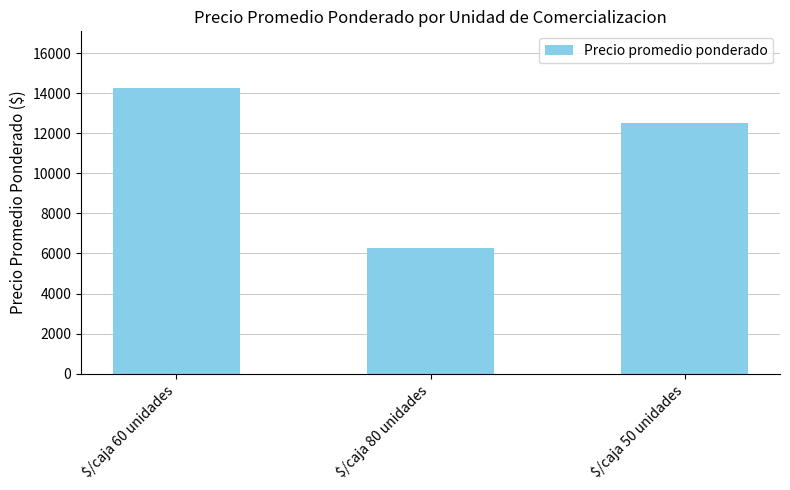

Where does the data first go above 12500?

$/caja 60 unidades